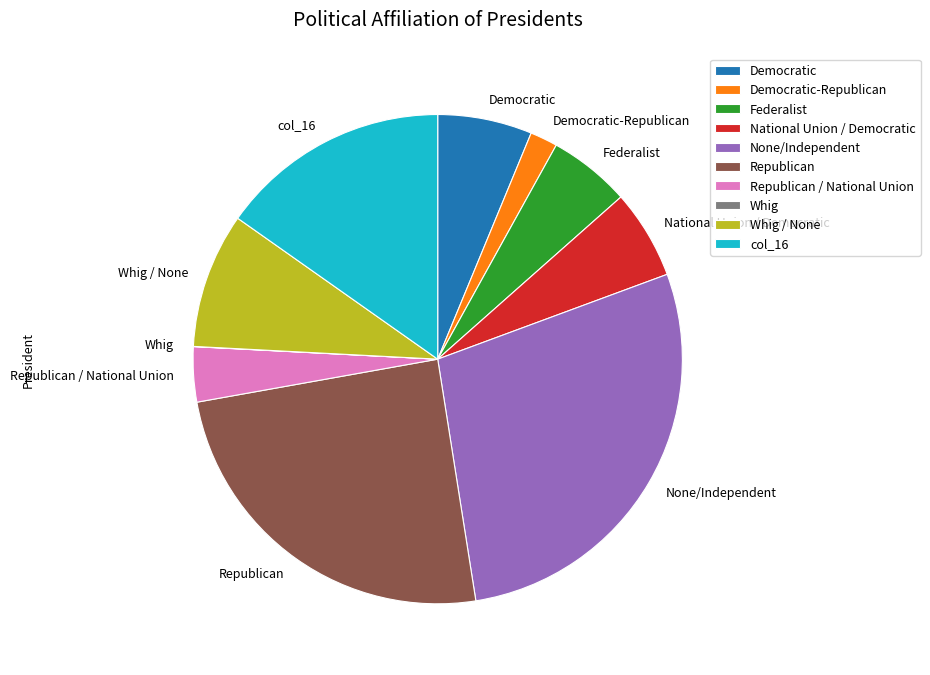

Is it true that Republican is 25% of the pie?

True